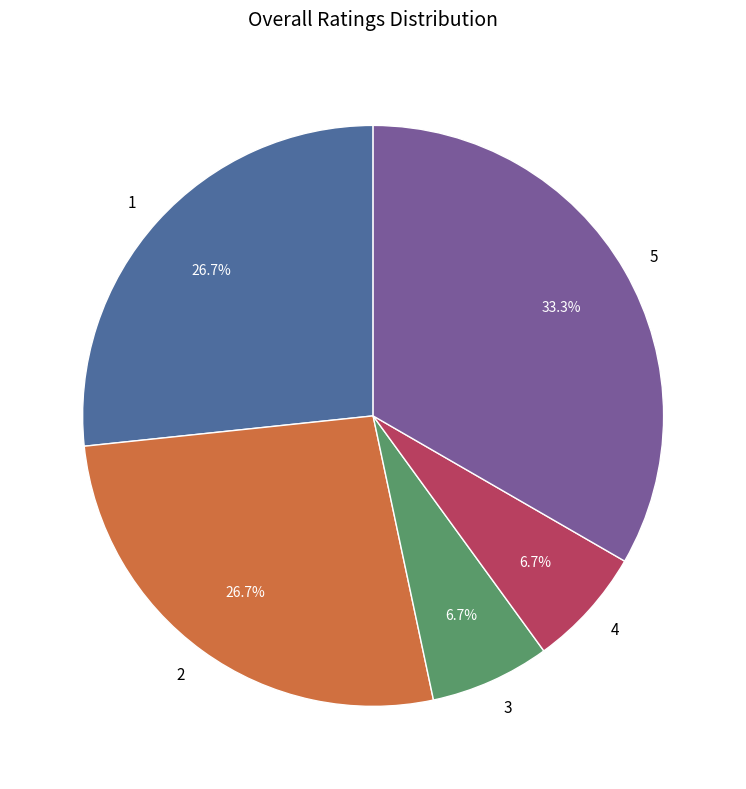

Is 3 the majority of the pie?

No